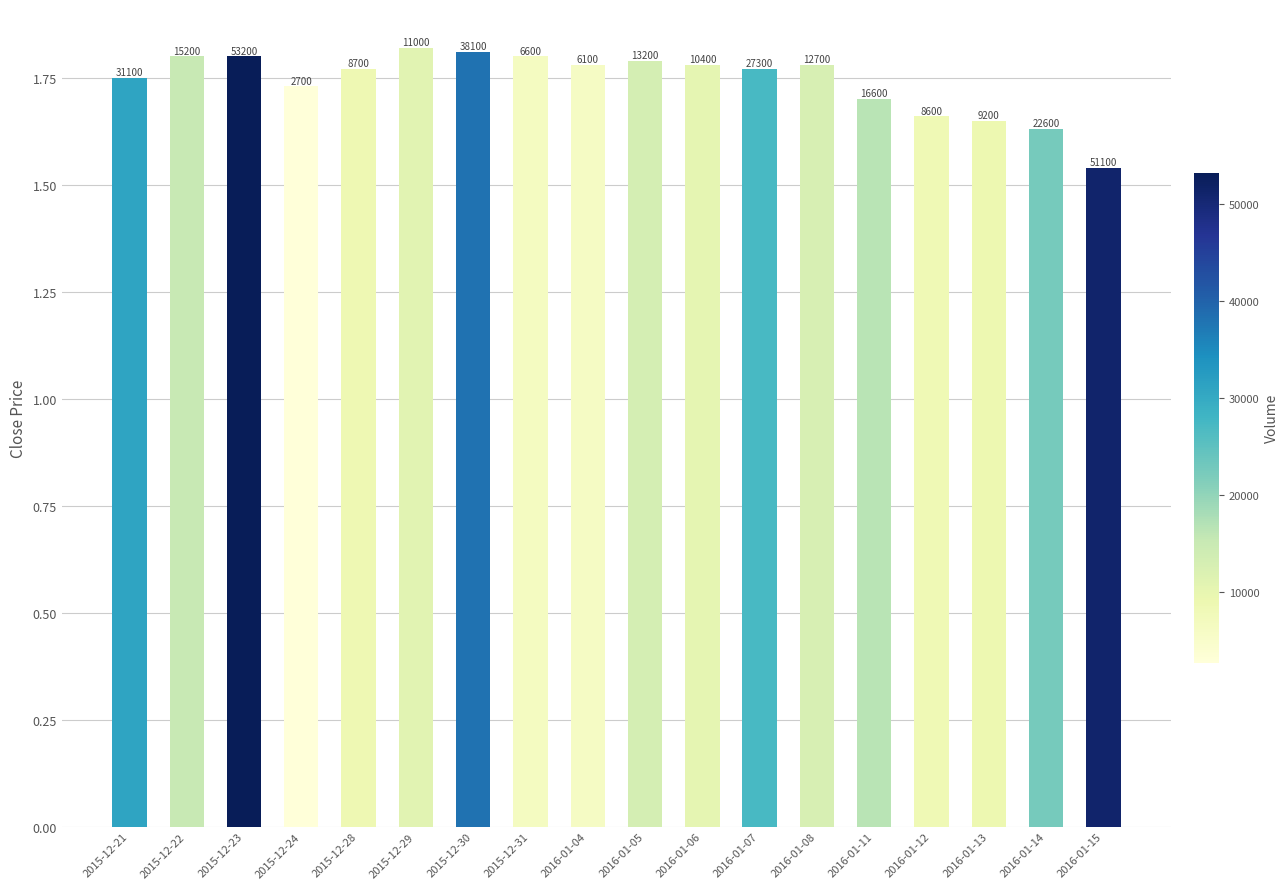

How many values are between 1 and 2?

18